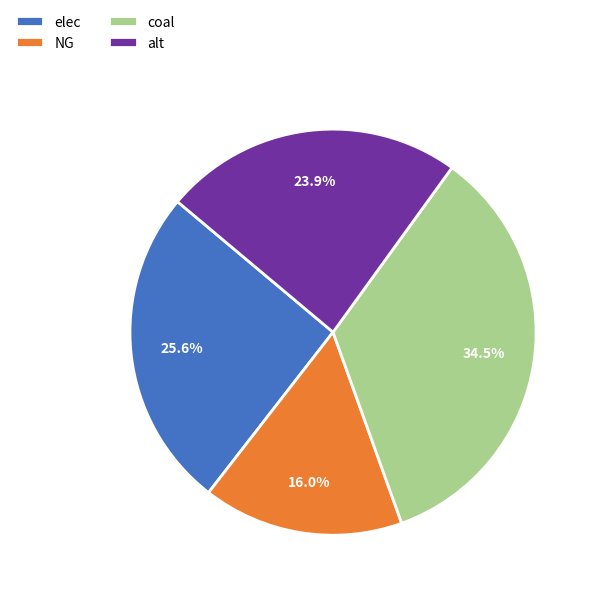

Count the number of slices in the pie.

4